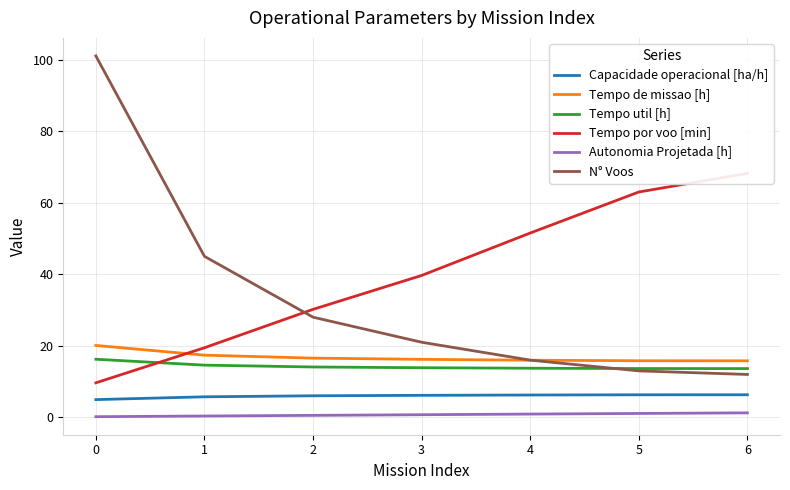

Reading left to right, list all the values displayed in this chart.

Capacidade operacional [ha/h]: 5.0	5.8	6.0	6.2	6.3	6.3	6.3
Tempo de missao [h]: 20.1	17.4	16.6	16.2	16.0	15.8	15.8
Tempo util [h]: 16.2	14.6	14.1	13.9	13.7	13.7	13.6
Tempo por voo [min]: 9.7	19.5	30.2	39.7	51.5	63.0	68.2
Autonomia Projetada [h]: 0.2	0.4	0.6	0.8	0.9	1.1	1.3
N° Voos: 101.0	45.0	28.0	21.0	16.0	13.0	12.0